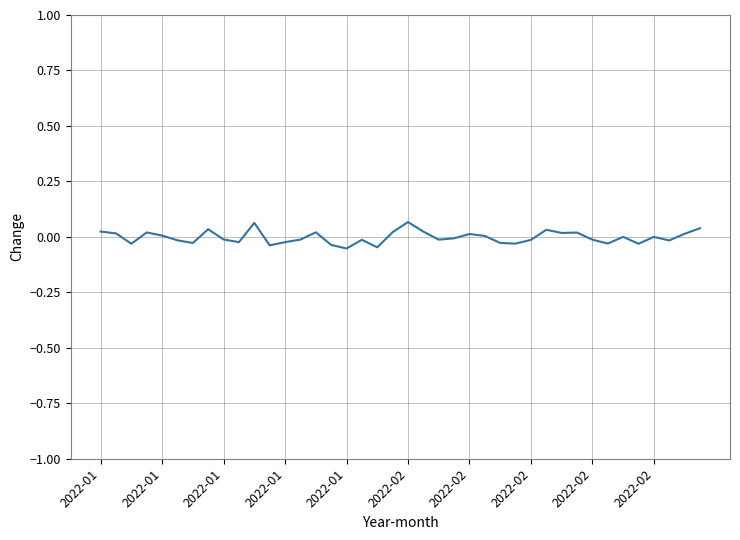

What is the minimum value shown in the chart?

-0.1